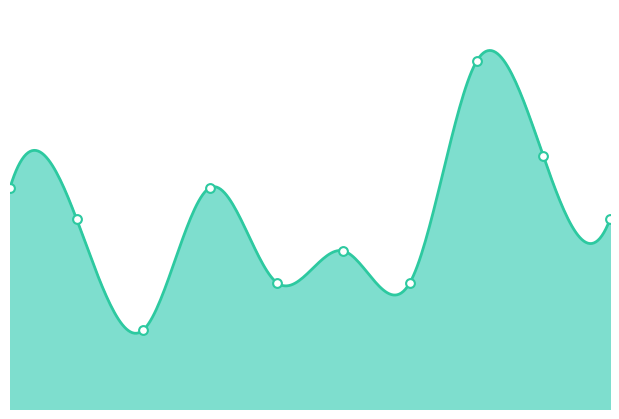

What is the change in value from 1 to 8?

+4